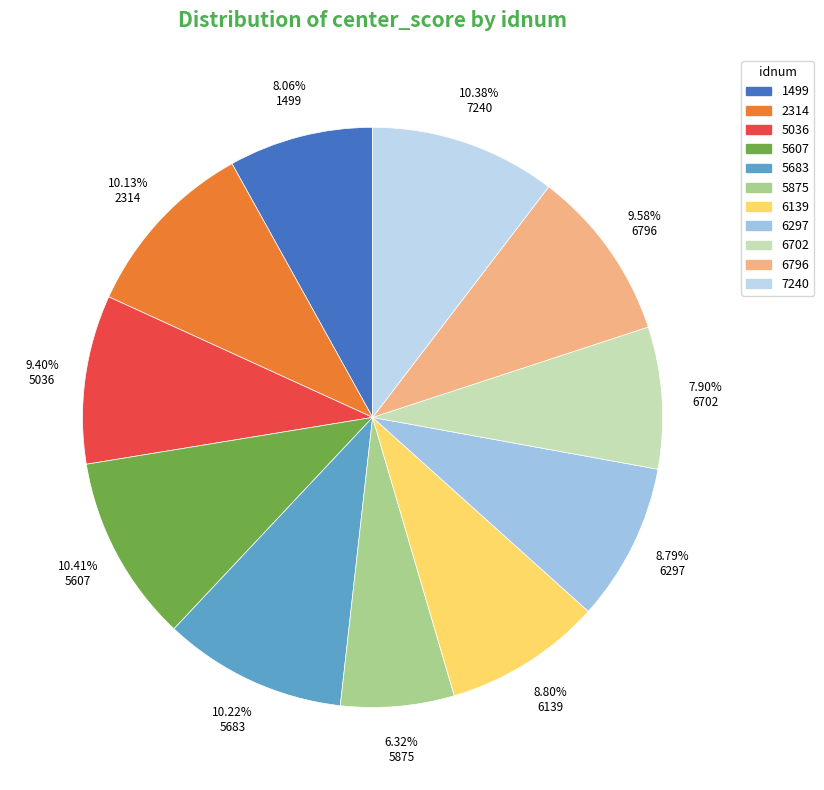

Rank the categories by value from highest to lowest.

5607, 7240, 5683, 2314, 6796, 5036, 6139, 6297, 1499, 6702, 5875